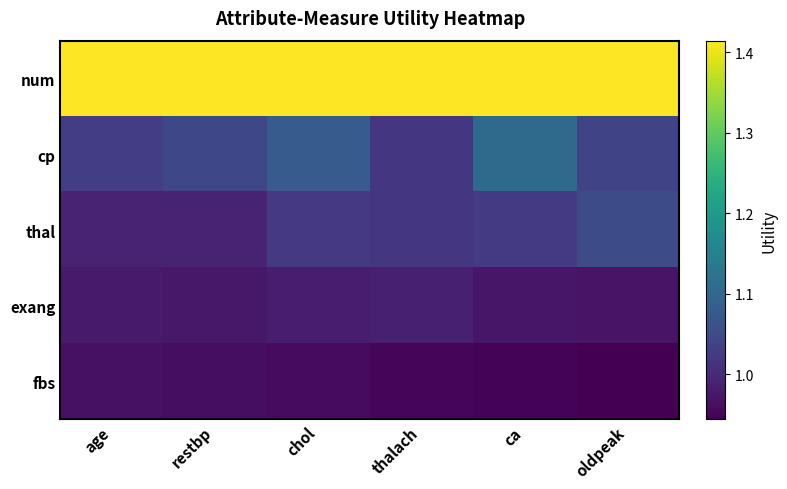

Reading right to left, list all the values displayed in this chart.

num: oldpeak=1.4	ca=1.4	thalach=1.4	chol=1.4	restbp=1.4	age=1.4
cp: oldpeak=1.0	ca=1.1	thalach=1.0	chol=1.1	restbp=1.0	age=1.0
thal: oldpeak=1.1	ca=1.0	thalach=1.0	chol=1.0	restbp=1.0	age=1.0
exang: oldpeak=1.0	ca=1.0	thalach=1.0	chol=1.0	restbp=1.0	age=1.0
fbs: oldpeak=0.9	ca=0.9	thalach=1.0	chol=1.0	restbp=1.0	age=1.0